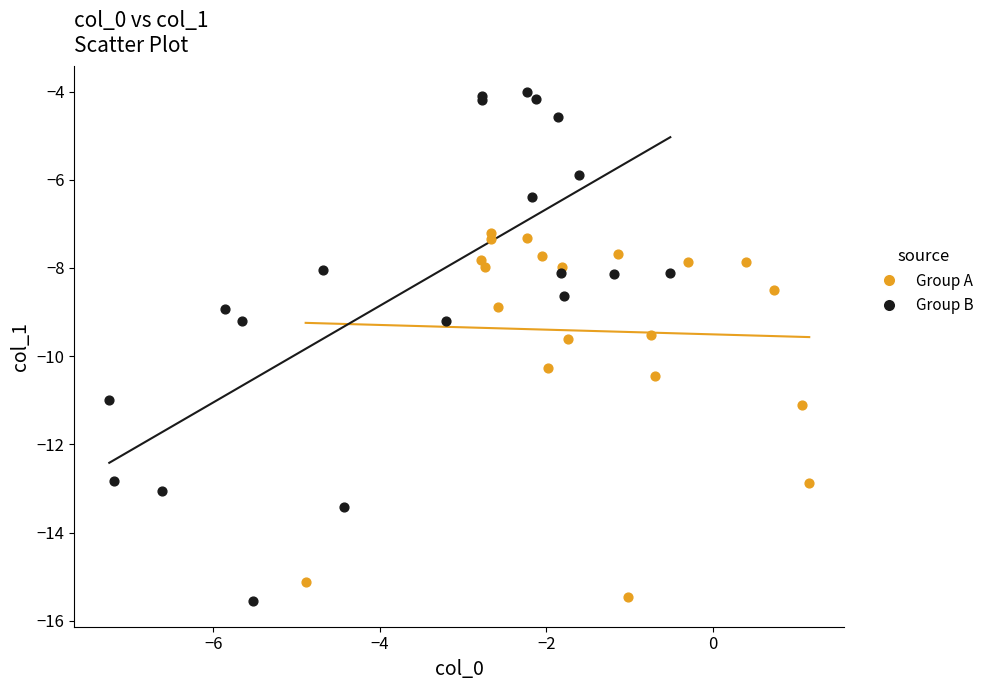

What are all the series names shown in the legend?

Group A, Group B